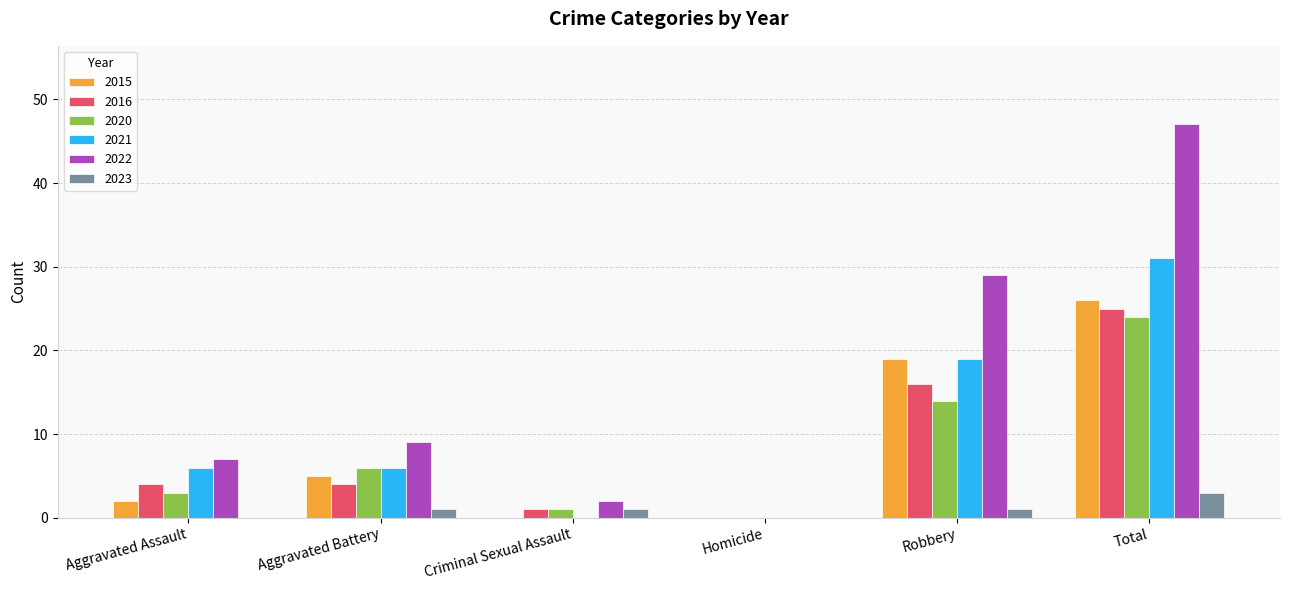

What is the sum of all 2020 values?

48